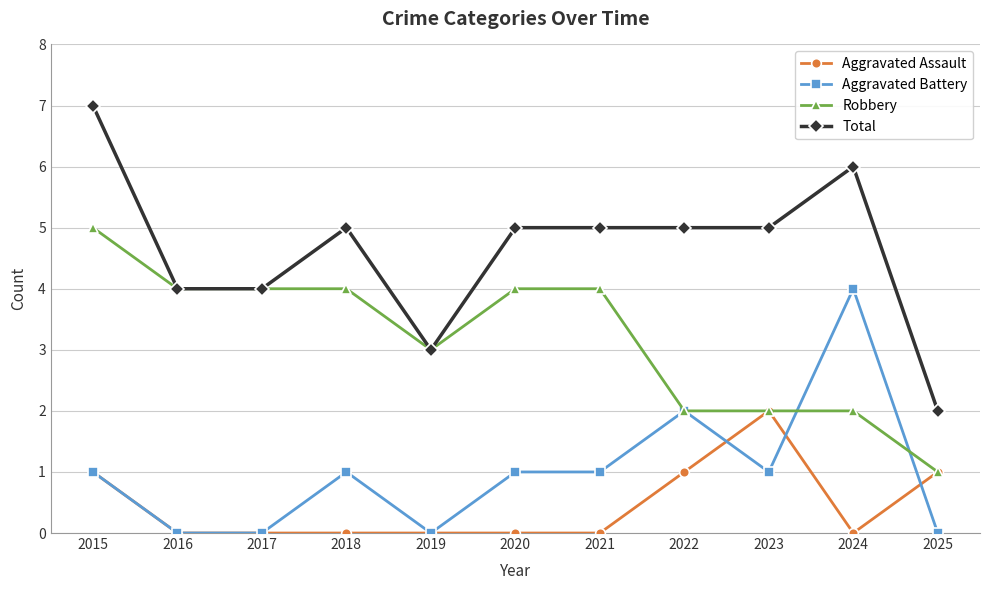

What is the average value of the Aggravated Battery series?

1